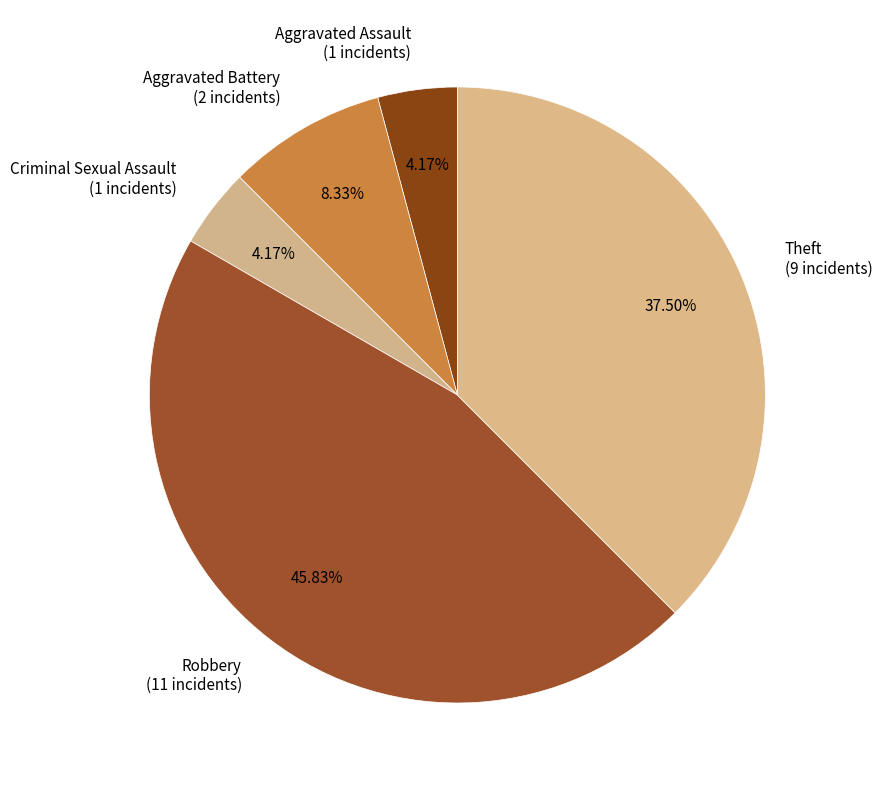

Count the number of slices in the pie.

5